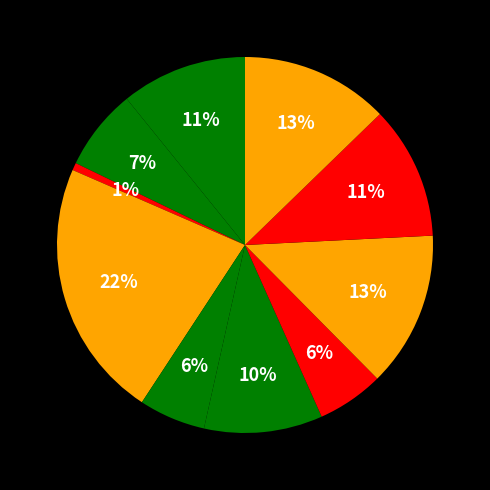

How many segments does this pie chart have?

10